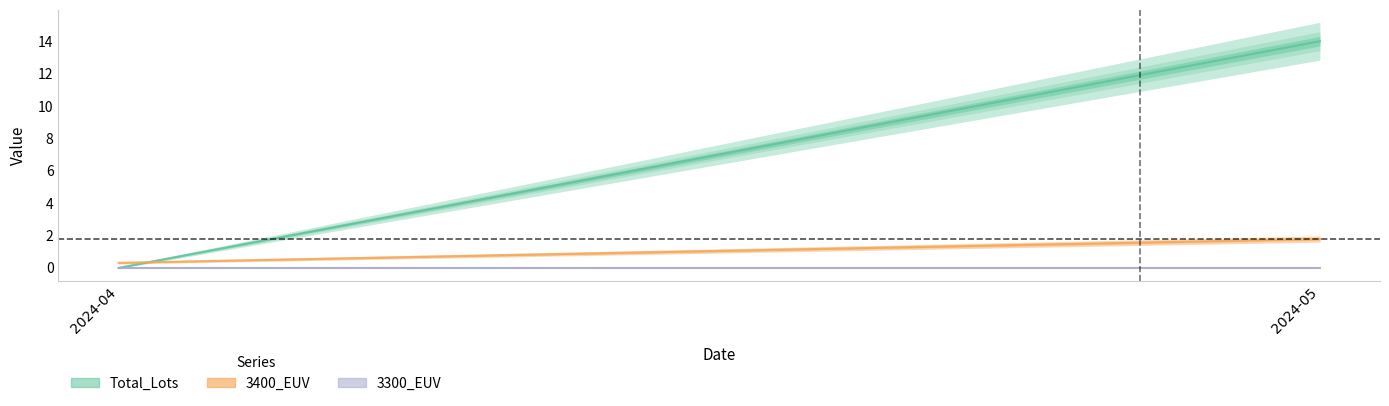

At which category is the sum across all series the highest?

2024-05